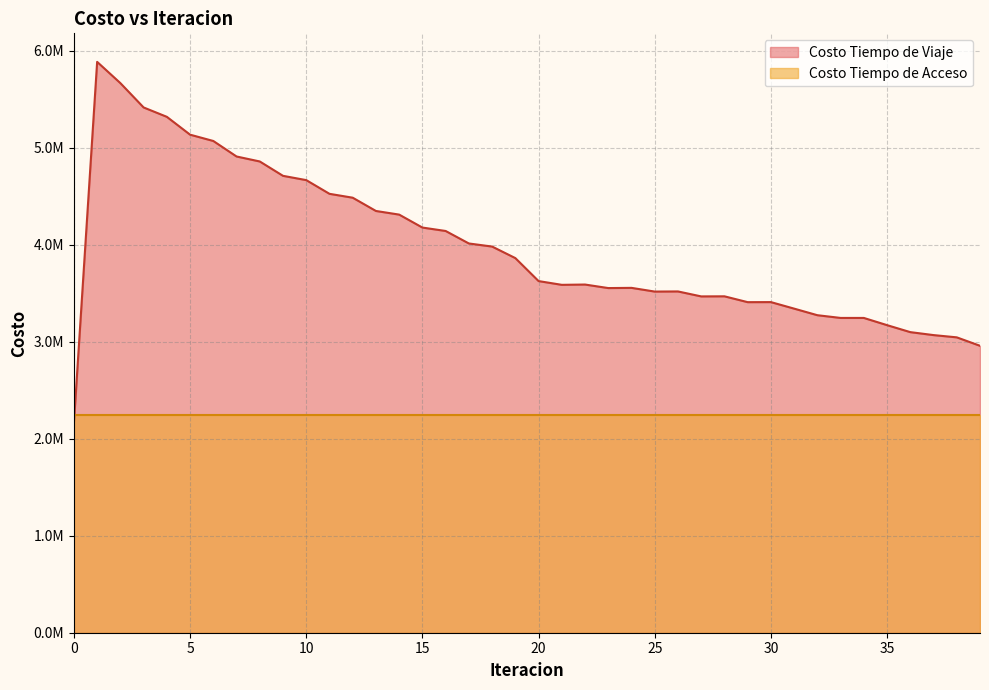

What is the change in value from 13 to 38?

-1302396.6